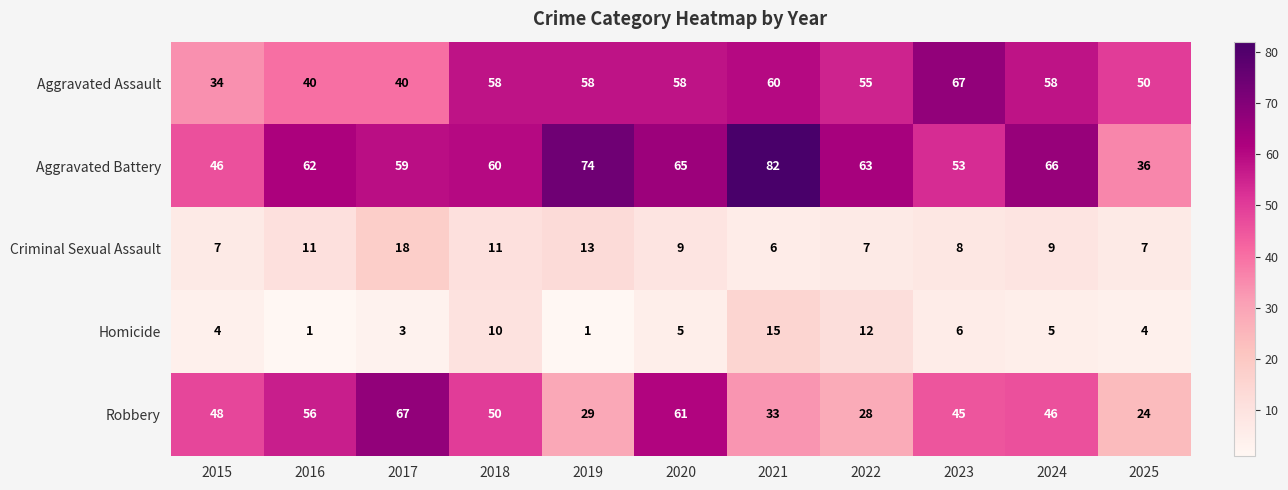

What is the difference between the Homicide values at 2023 and 2019?

5